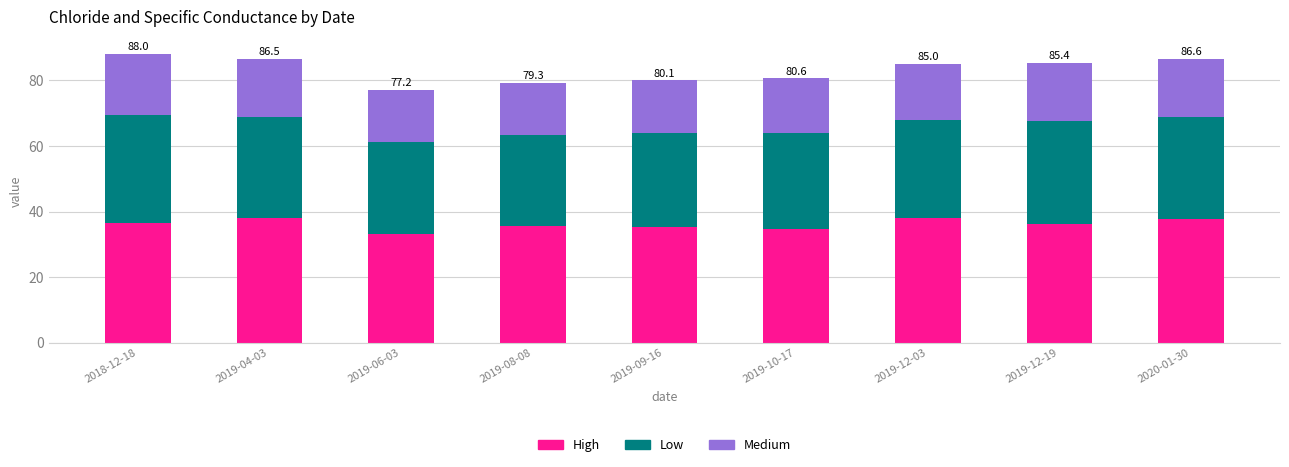

How many bars are there in total?

9